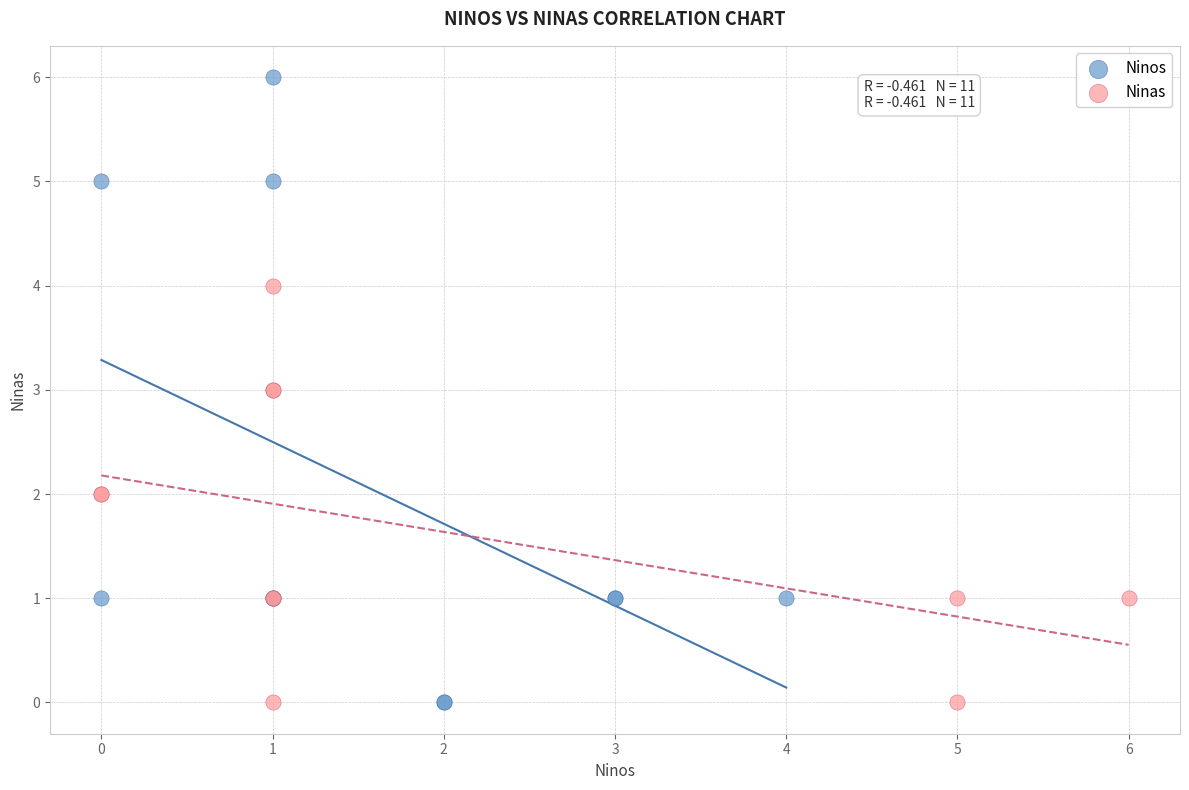

What are all the series names shown in the legend?

Ninos, Ninas